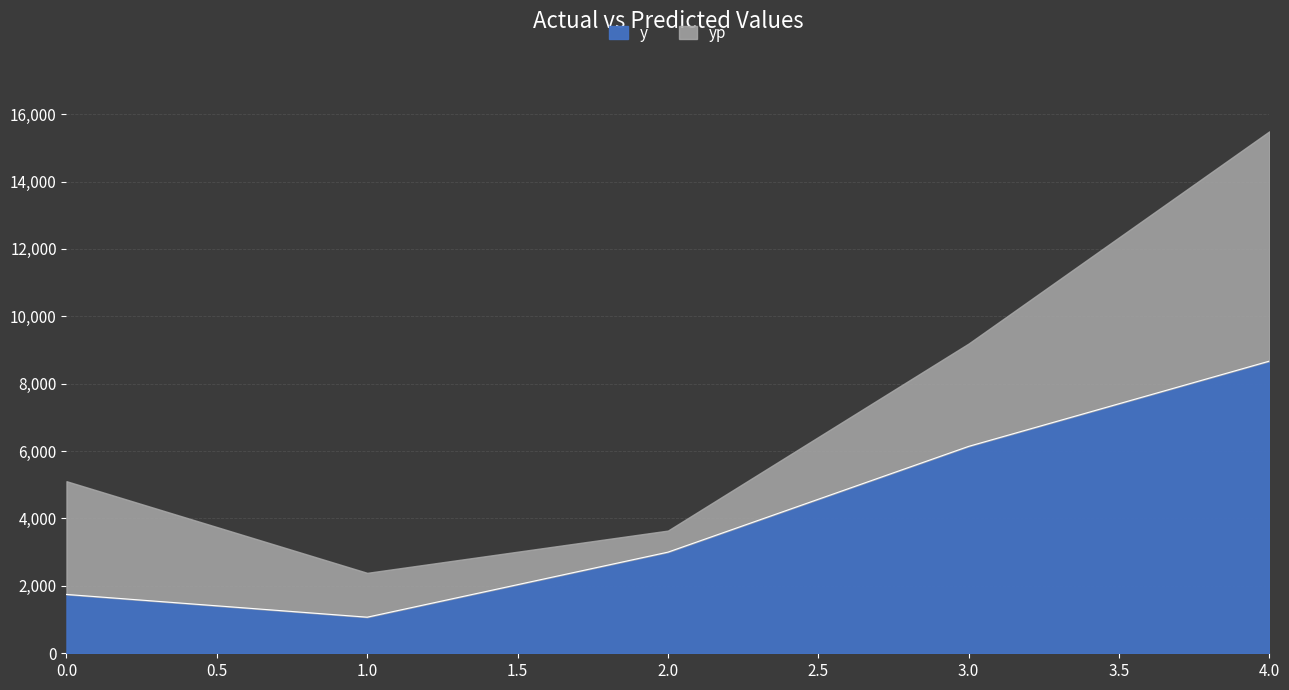

List the labels in order of value, largest first.

4, 3, 2, 0, 1